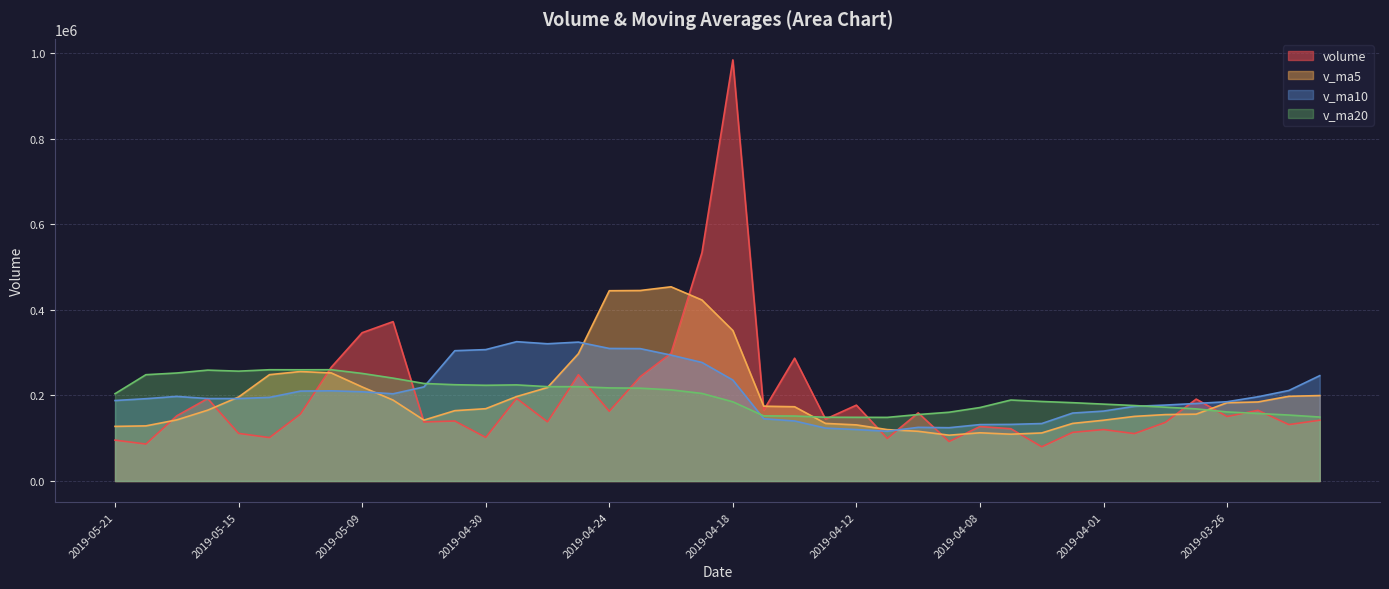

Reading left to right, transcribe all the data shown in this chart.

volume: 2019-05-21=95593.0	2019-05-20=86493.4	2019-05-17=152472.7	2019-05-16=192824.6	2019-05-15=111385.1	2019-05-14=101612.7	2019-05-13=156436.2	2019-05-10=265999.1	2019-05-09=346813.6	2019-05-08=372710.5	2019-05-07=138111.4	2019-05-06=140350.6	2019-04-30=102023.3	2019-04-29=193305.6	2019-04-26=138441.0	2019-04-25=248568.8	2019-04-24=163238.4	2019-04-23=243943.8	2019-04-22=299020.5	2019-04-19=533953.4	2019-04-18=984770.0	2019-04-17=165914.6	2019-04-16=287206.9	2019-04-15=144787.2	2019-04-12=177427.2	2019-04-11=99690.4	2019-04-10=159327.8	2019-04-09=92374.4	2019-04-08=127457.9	2019-04-04=122262.3	2019-04-03=80076.3	2019-04-02=113788.6	2019-04-01=120365.1	2019-03-29=110858.4	2019-03-28=137055.8	2019-03-27=191563.6	2019-03-26=150877.5	2019-03-25=165317.6	2019-03-22=131982.0	2019-03-21=142234.2
v_ma5: 2019-05-21=127753.7	2019-05-20=128957.7	2019-05-17=142946.2	2019-05-16=165651.5	2019-05-15=196449.3	2019-05-14=248714.4	2019-05-13=256014.1	2019-05-10=252797.0	2019-05-09=220001.9	2019-05-08=189300.3	2019-05-07=142446.4	2019-05-06=164537.9	2019-04-30=169115.4	2019-04-29=197499.5	2019-04-26=218642.5	2019-04-25=297745.0	2019-04-24=444985.2	2019-04-23=445520.5	2019-04-22=454173.1	2019-04-19=423326.4	2019-04-18=352021.2	2019-04-17=175005.3	2019-04-16=173687.9	2019-04-15=134721.4	2019-04-12=131255.5	2019-04-11=120222.6	2019-04-10=116299.7	2019-04-09=107191.9	2019-04-08=112790.0	2019-04-04=109470.1	2019-04-03=112428.8	2019-04-02=134726.3	2019-04-01=142144.1	2019-03-29=151134.6	2019-03-28=155359.3	2019-03-27=156395.0	2019-03-26=183145.4	2019-03-25=184881.5	2019-03-22=198151.4	2019-03-21=199827.3
v_ma10: 2019-05-21=188234.1	2019-05-20=192485.9	2019-05-17=197871.6	2019-05-16=192826.7	2019-05-15=192874.8	2019-05-14=195580.4	2019-05-13=210276.0	2019-05-10=210956.2	2019-05-09=208750.7	2019-05-08=203971.4	2019-05-07=220095.7	2019-05-06=304761.5	2019-04-30=307317.9	2019-04-29=325836.3	2019-04-26=320984.5	2019-04-25=324883.1	2019-04-24=309995.2	2019-04-23=309604.2	2019-04-22=294447.2	2019-04-19=277291.0	2019-04-18=236121.9	2019-04-17=145652.5	2019-04-16=140439.9	2019-04-15=123755.7	2019-04-12=120362.8	2019-04-11=116325.7	2019-04-10=125513.0	2019-04-09=124668.0	2019-04-08=131962.3	2019-04-04=132414.7	2019-04-03=134411.9	2019-04-02=158935.8	2019-04-01=163512.8	2019-03-29=174643.0	2019-03-28=177593.3	2019-03-27=181339.5	2019-03-26=185427.5	2019-03-25=197036.1	2019-03-22=211719.8	2019-03-21=246407.9
v_ma20: 2019-05-21=204164.9	2019-05-20=248623.7	2019-05-17=252594.8	2019-05-16=259331.5	2019-05-15=256929.6	2019-05-14=260231.7	2019-05-13=260135.6	2019-05-10=260280.2	2019-05-09=251599.0	2019-05-08=240631.2	2019-05-07=228108.8	2019-05-06=225207.0	2019-04-30=223878.9	2019-04-29=224796.0	2019-04-26=220673.6	2019-04-25=220604.4	2019-04-24=217754.1	2019-04-23=217136.1	2019-04-22=213204.8	2019-04-19=204852.9	2019-04-18=185266.9	2019-04-17=152294.2	2019-04-16=151976.4	2019-04-15=149199.4	2019-04-12=148978.1	2019-04-11=148832.6	2019-04-10=155470.2	2019-04-09=160852.1	2019-04-08=171841.1	2019-04-04=189411.3	2019-04-03=186012.1	2019-04-02=183190.1	2019-04-01=179822.7	2019-03-29=176546.2	2019-03-28=172671.0	2019-03-27=168705.7	2019-03-26=161541.5	2019-03-25=157977.8	2019-03-22=154271.2	2019-03-21=149659.1